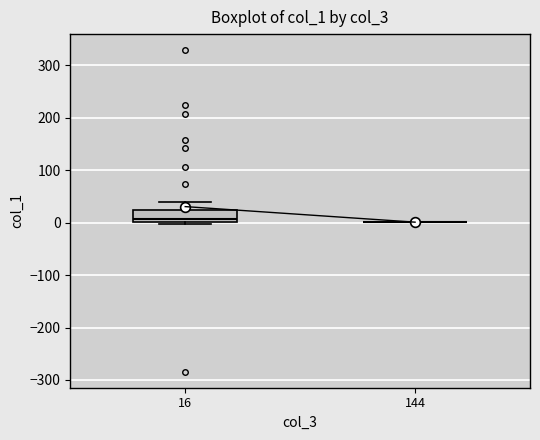

Reading left to right, read every box against the y-axis: the position of its median line, the range the box covers, and the ends of its whiskers. The values are not printed on the chart, so give them approximately, as read against the axis.

16: median 10, box 0 to 20, whiskers 0 (just below the box's lower edge) to 40
144: box collapsed to a line at 0, whiskers 0 to 0